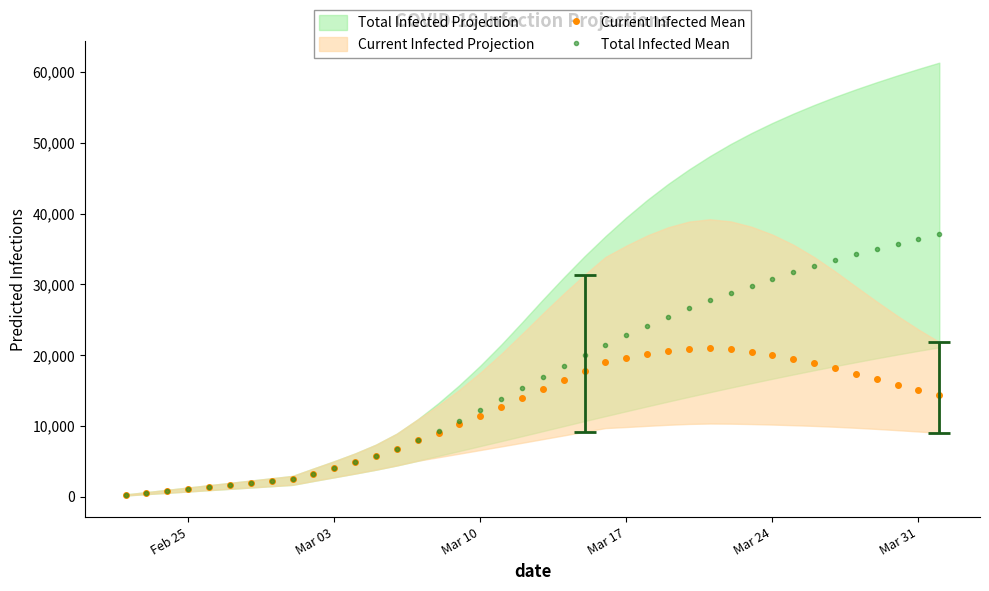

What is the maximum value for Current Infected Mean?

20991